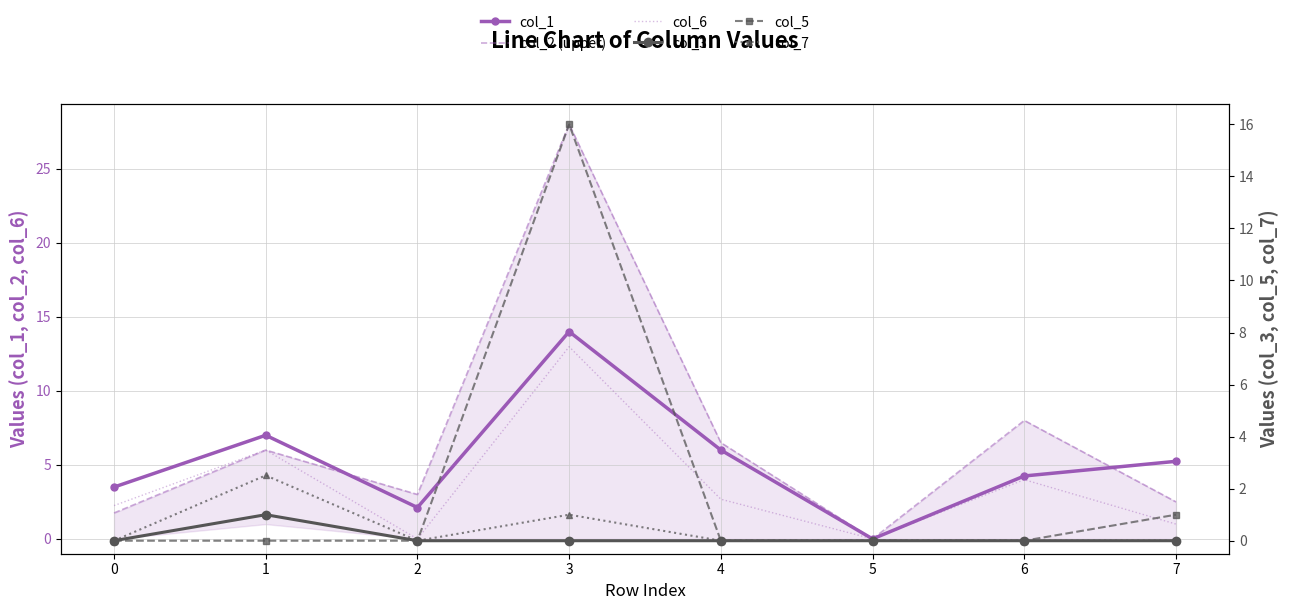

What is the total value across all series at 4?

15.2